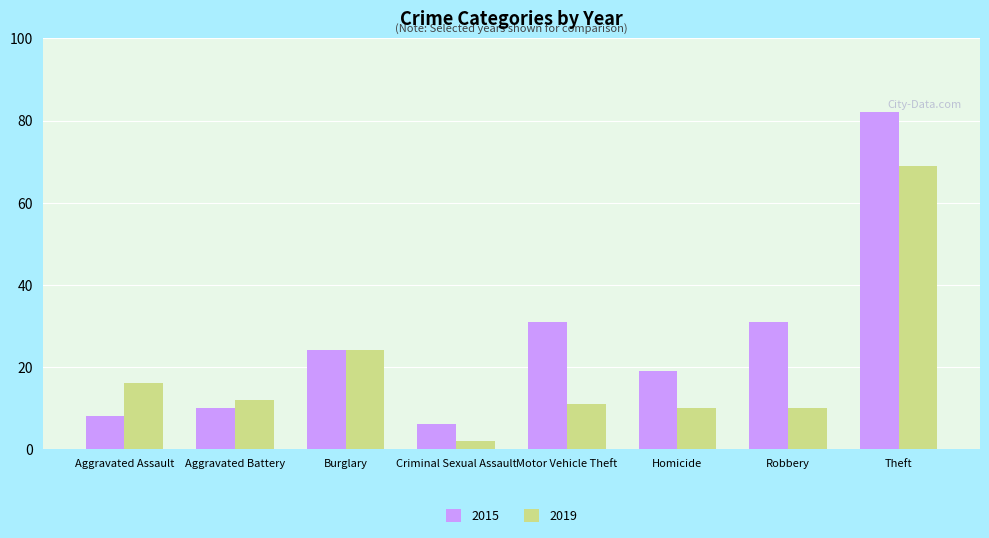

What is the label of the 6th bar from the left?

Homicide